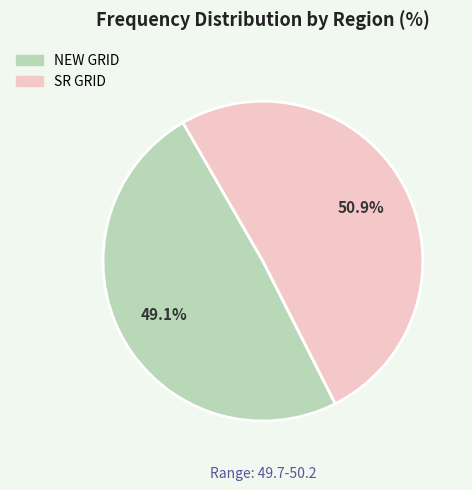

Between NEW GRID and SR GRID, which is larger?

SR GRID